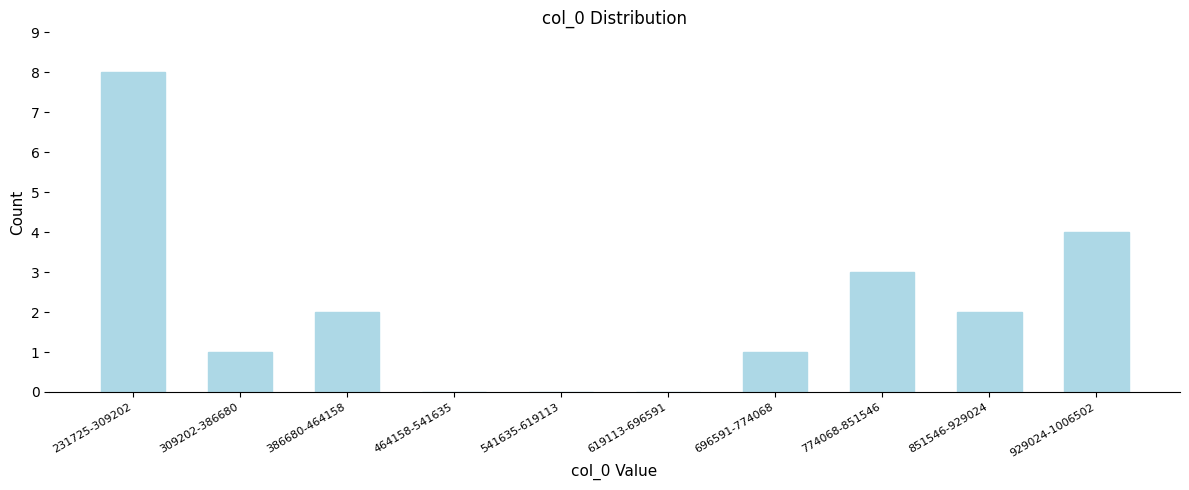

Reading left to right, list all the values displayed in this chart.

231725-309202=8	309202-386680=1	386680-464158=2	464158-541635=0	541635-619113=0	619113-696591=0	696591-774068=1	774068-851546=3	851546-929024=2	929024-1006502=4